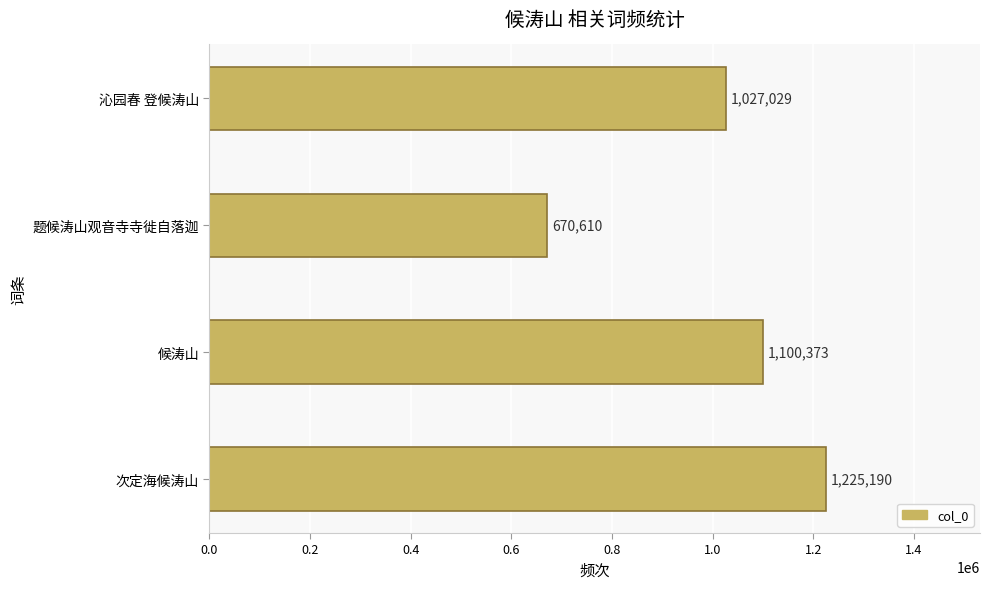

What is the difference between the maximum and minimum values?

554580